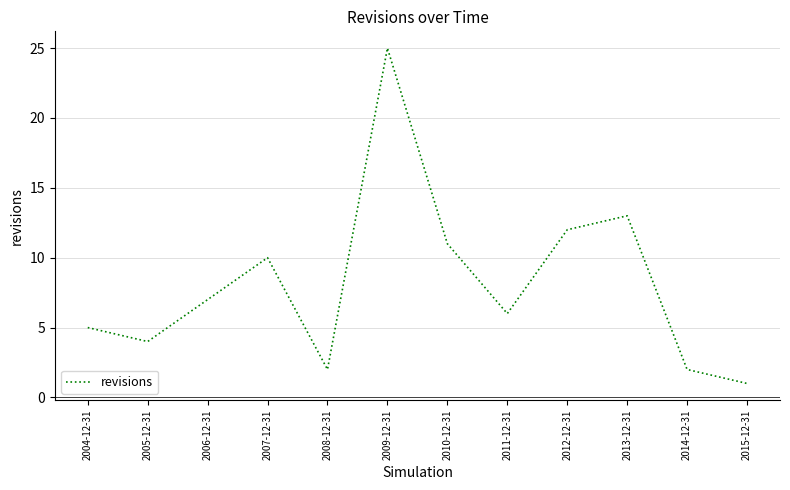

What is the maximum value shown in the chart?

25